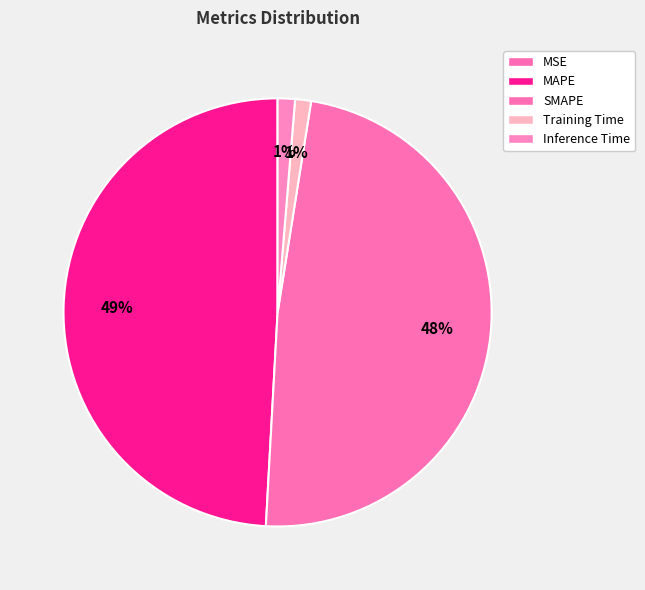

The MSE slice represents 1% of the pie. True or false?

False